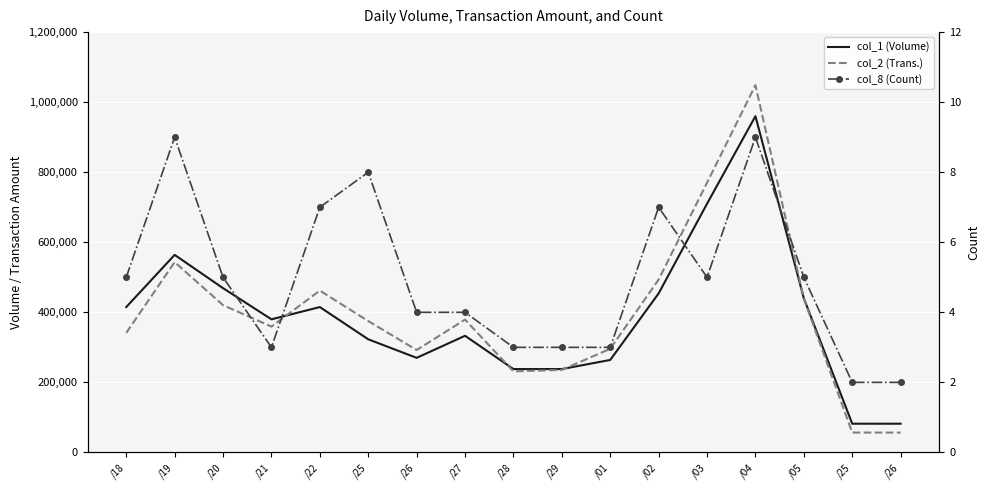

Where is the first local minimum for col_1 (Volume)?

/21